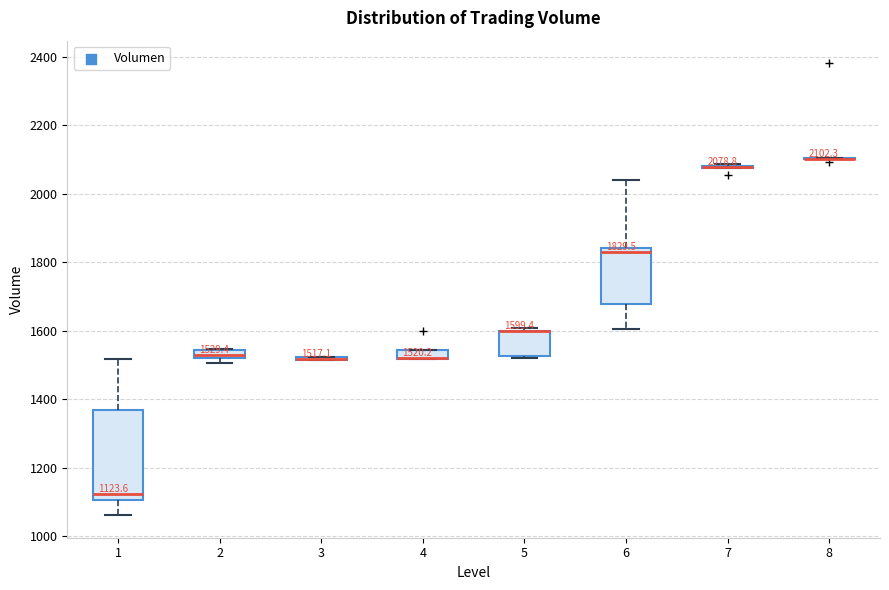

Comparing the boxes themselves (not the whiskers), which one is the tallest?

1